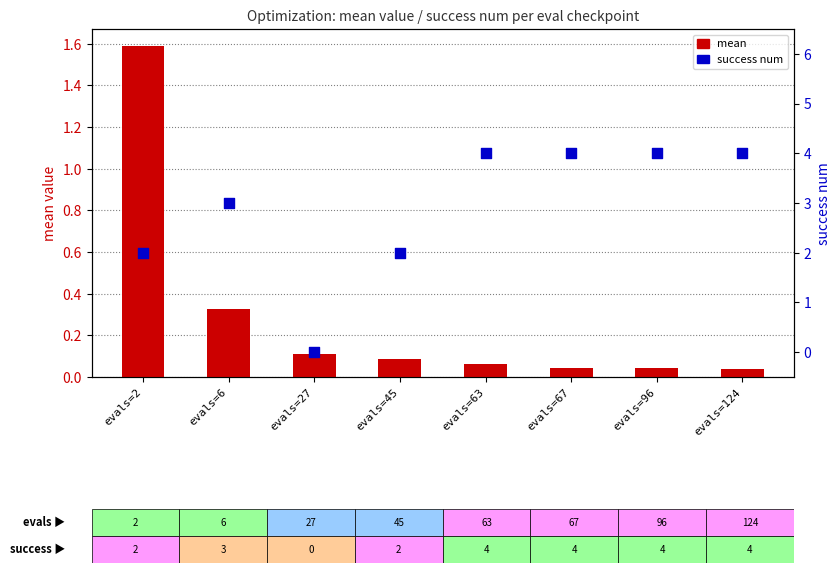

Which series has the largest Y range (max minus min)?

success num